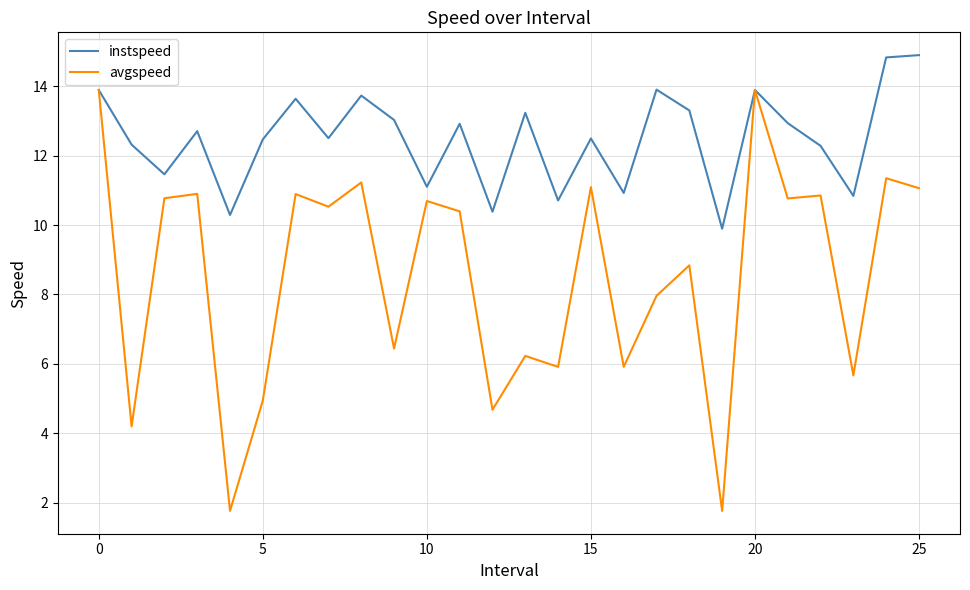

What is the smallest value displayed?

1.8